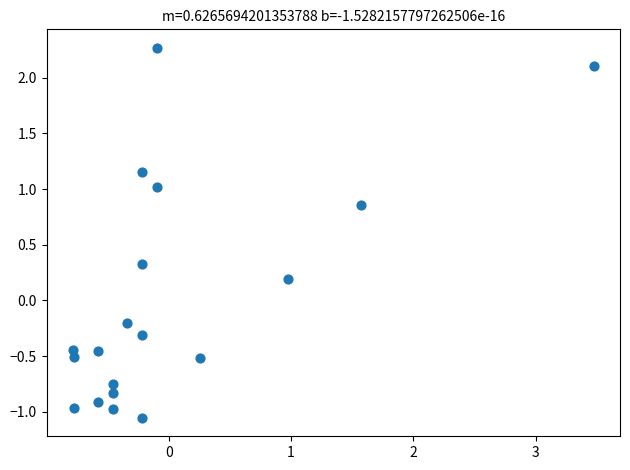

What is the range of Y values (max minus min)?

3.3